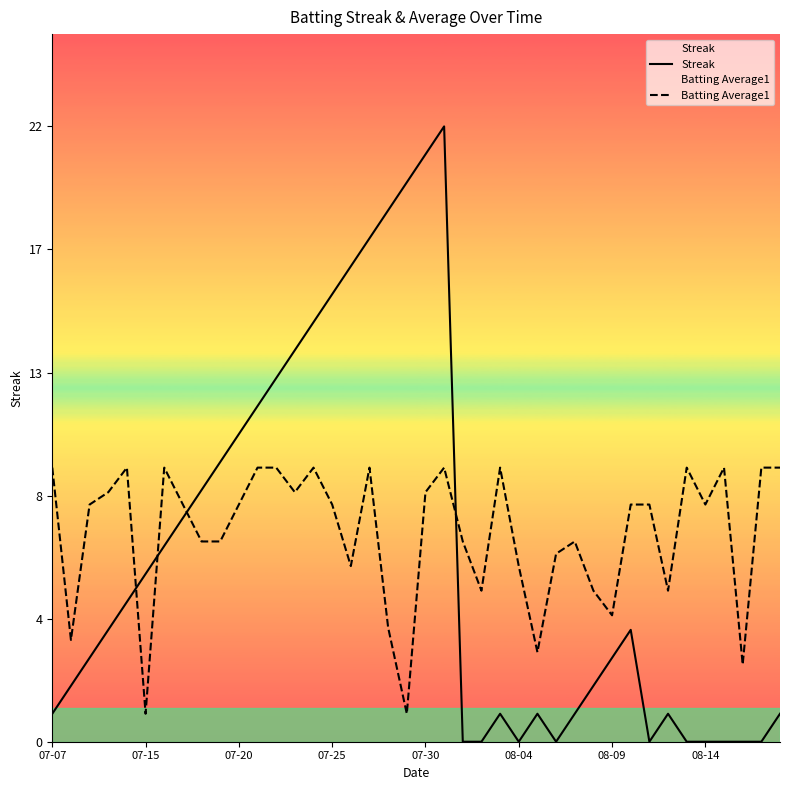

What position from the right is 24?

16